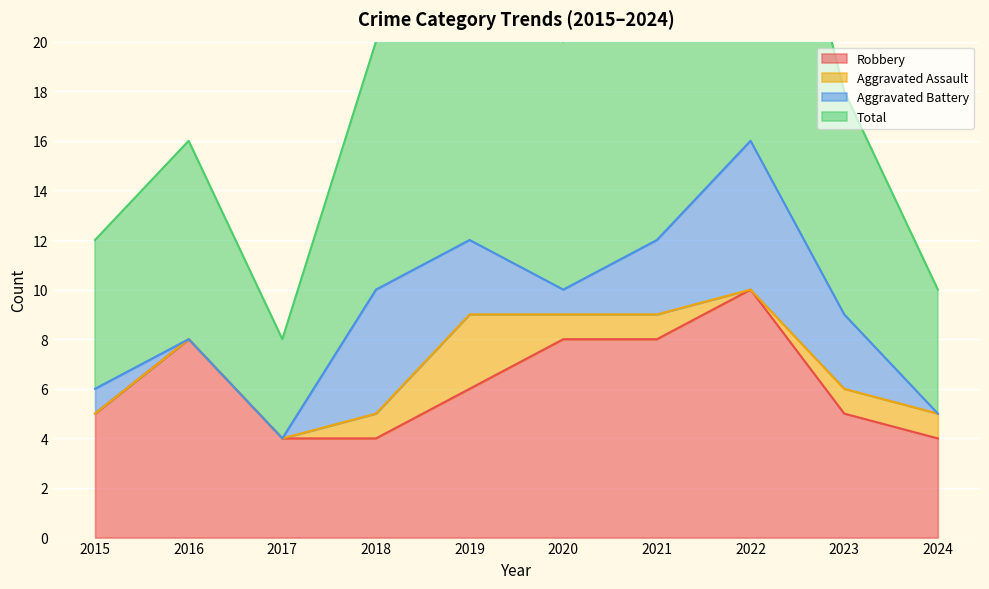

Is it true that Robbery equals 1 at 2018?

False